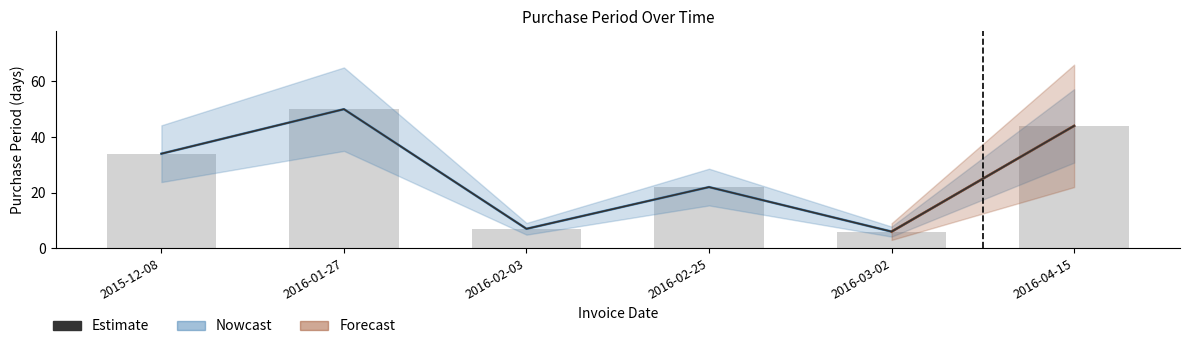

Reading left to right, extract all data points from this chart.

2015-12-08=34	2016-01-27=50	2016-02-03=7	2016-02-25=22	2016-03-02=6	2016-04-15=44